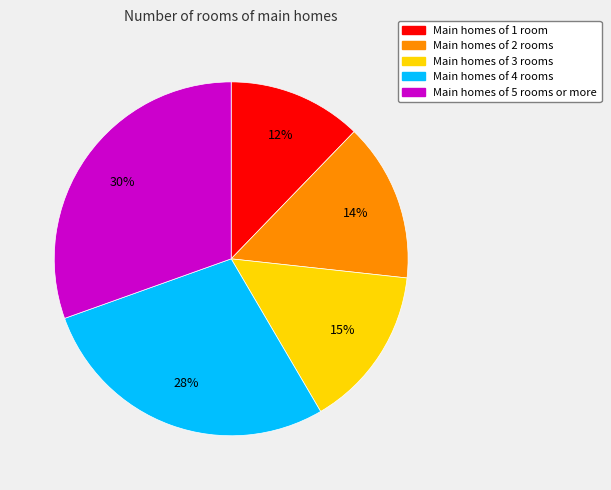

To the nearest percent, what is the average slice percentage?

20%